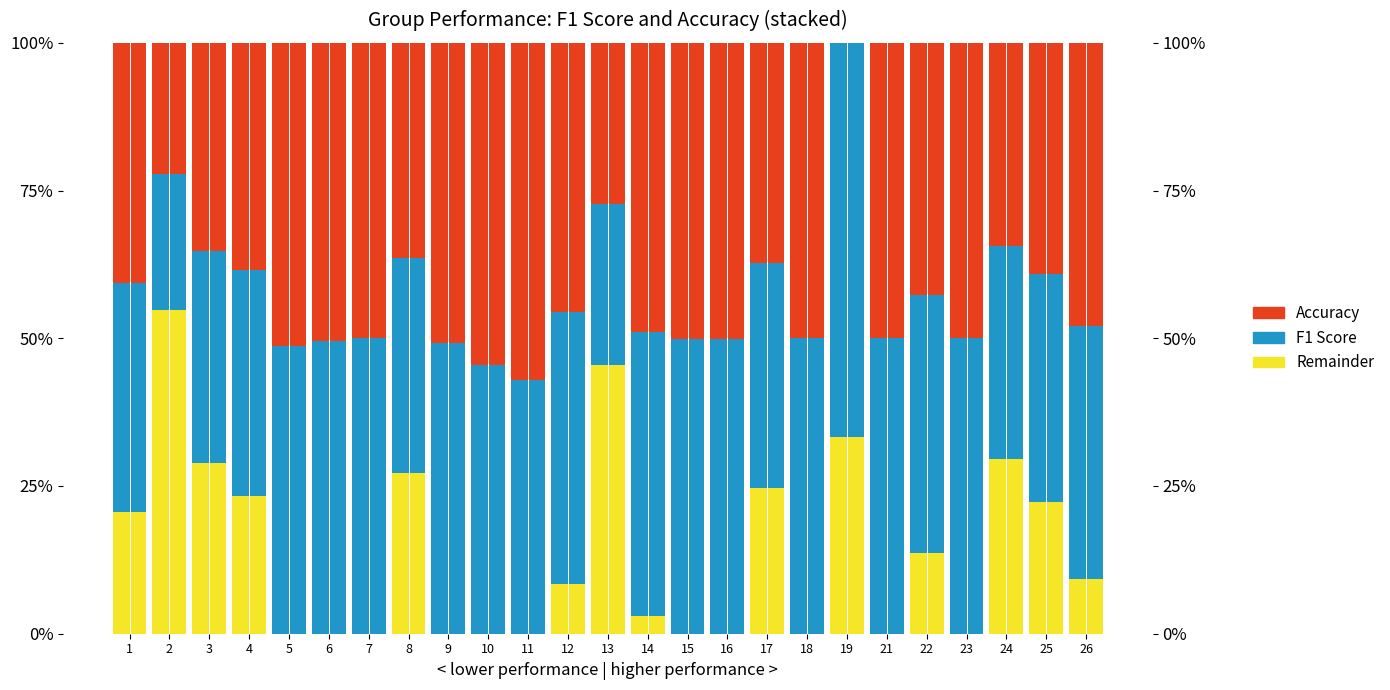

True or false: White has a value of 0.0 at 14.

False